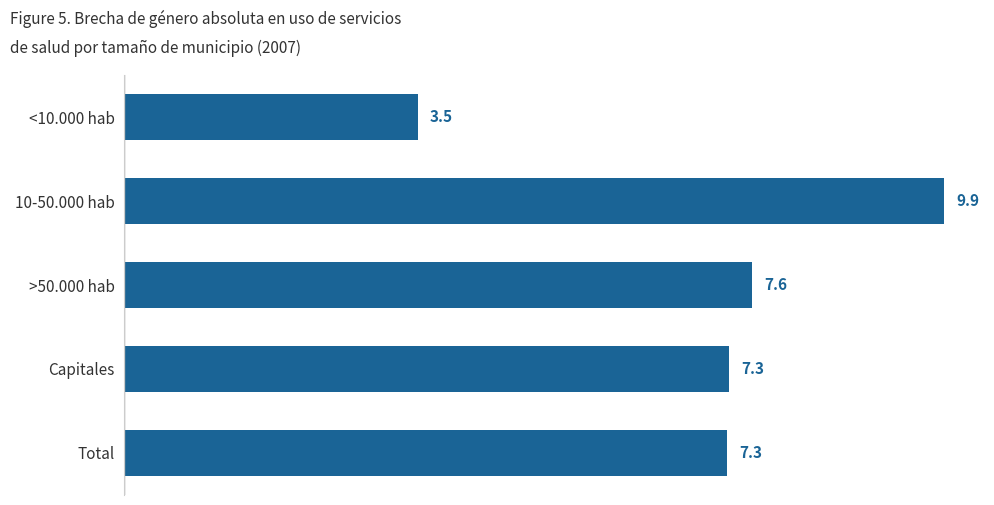

What is the difference between the maximum and minimum values?

6.4